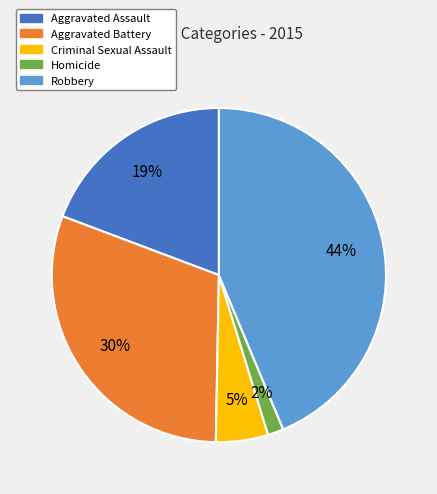

How many slices are in this pie chart?

5